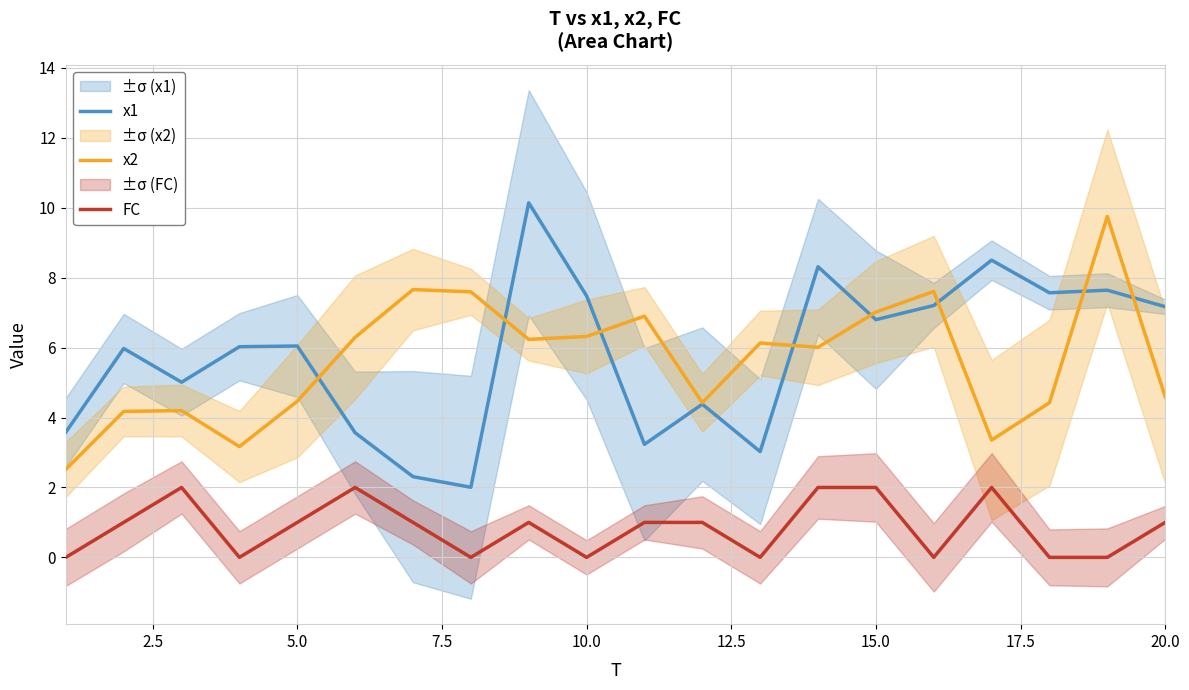

What are all the series names shown in the legend?

x1, x2, FC